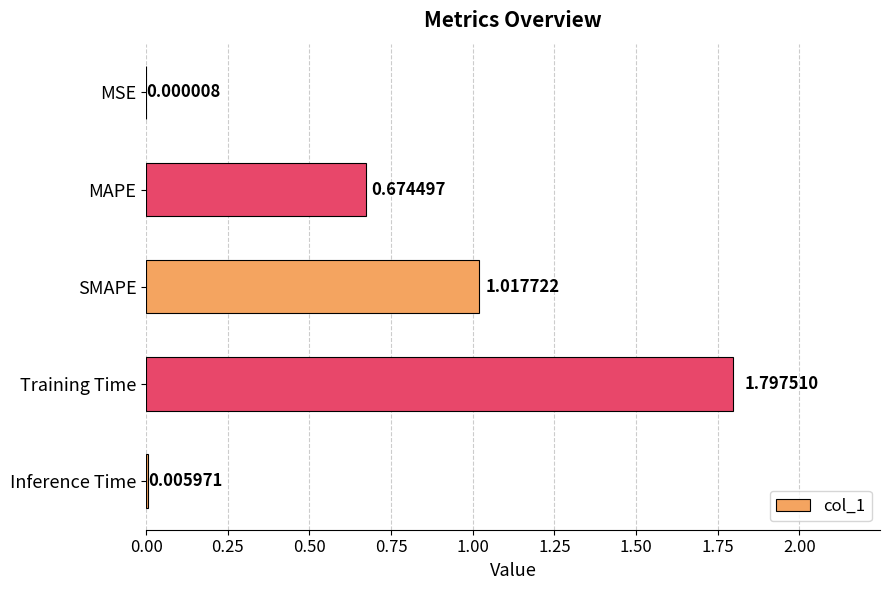

What is the sum of all values?

3.5